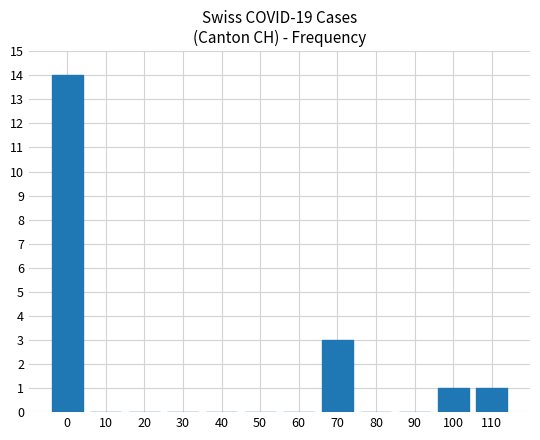

Is it true that the value at 40 is 0?

True